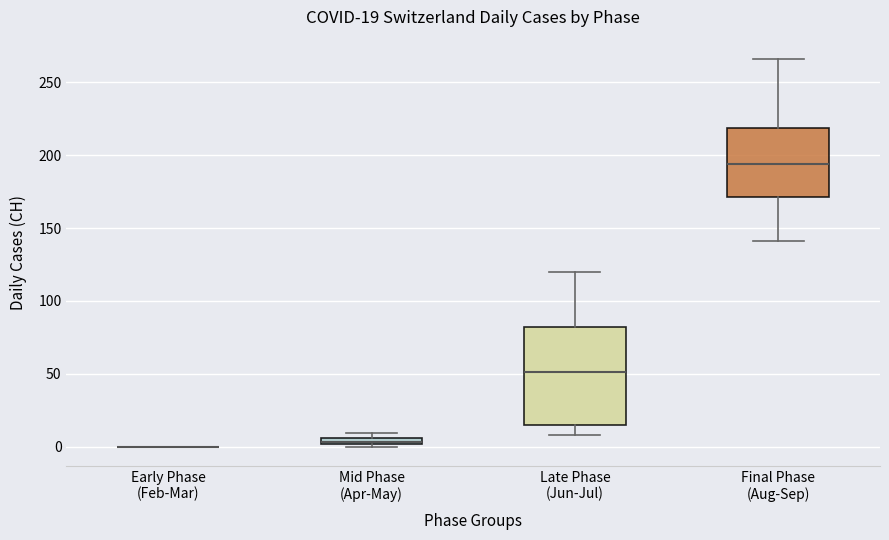

Comparing the boxes themselves (not the whiskers), which one is the tallest?

Late Phase (Jun-Jul)